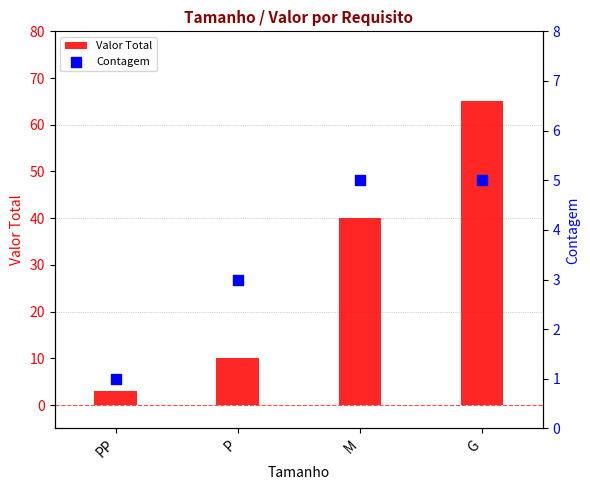

What are all the series names shown in the legend?

Valor Total, Contagem